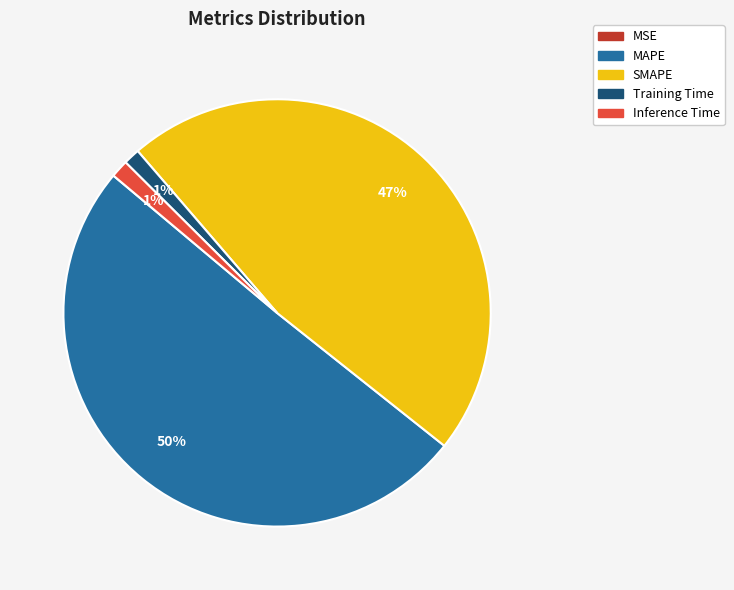

Which slice is the largest?

MAPE